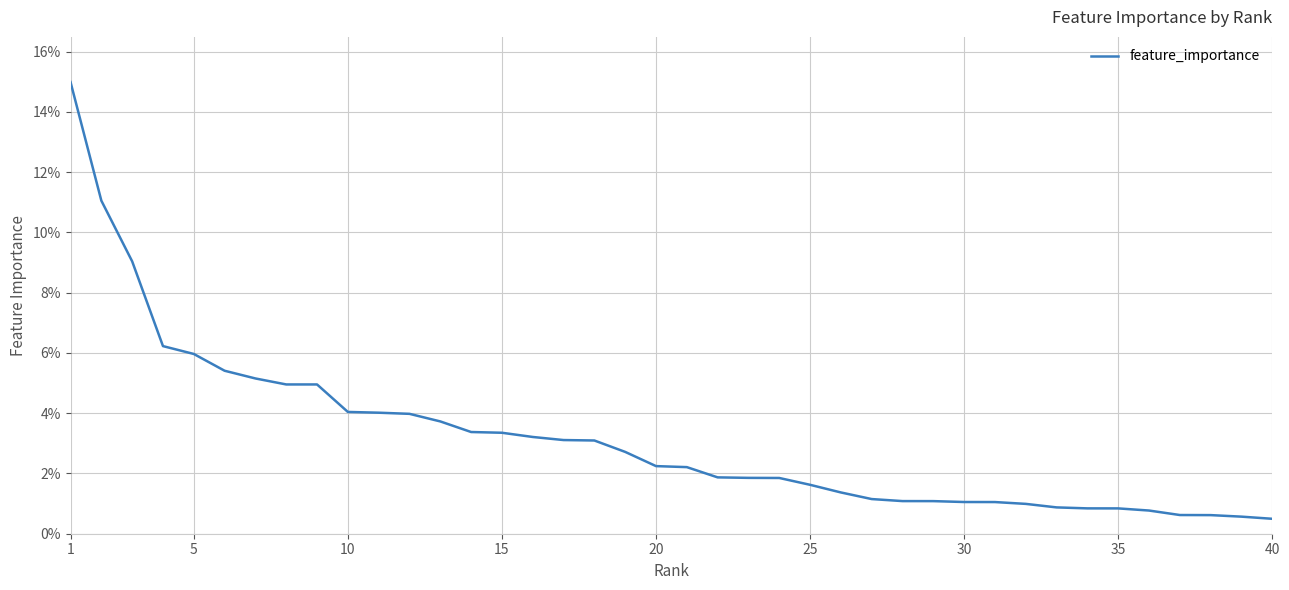

What is the difference between the second highest and second lowest values?

0.1